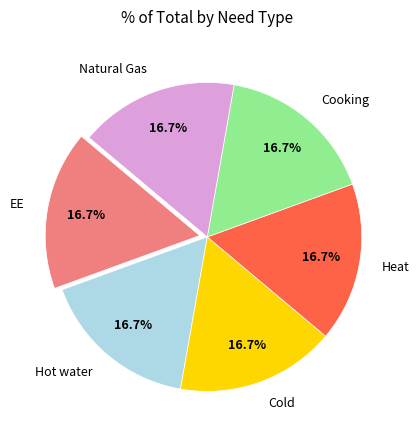

How many slices are in this pie chart?

6